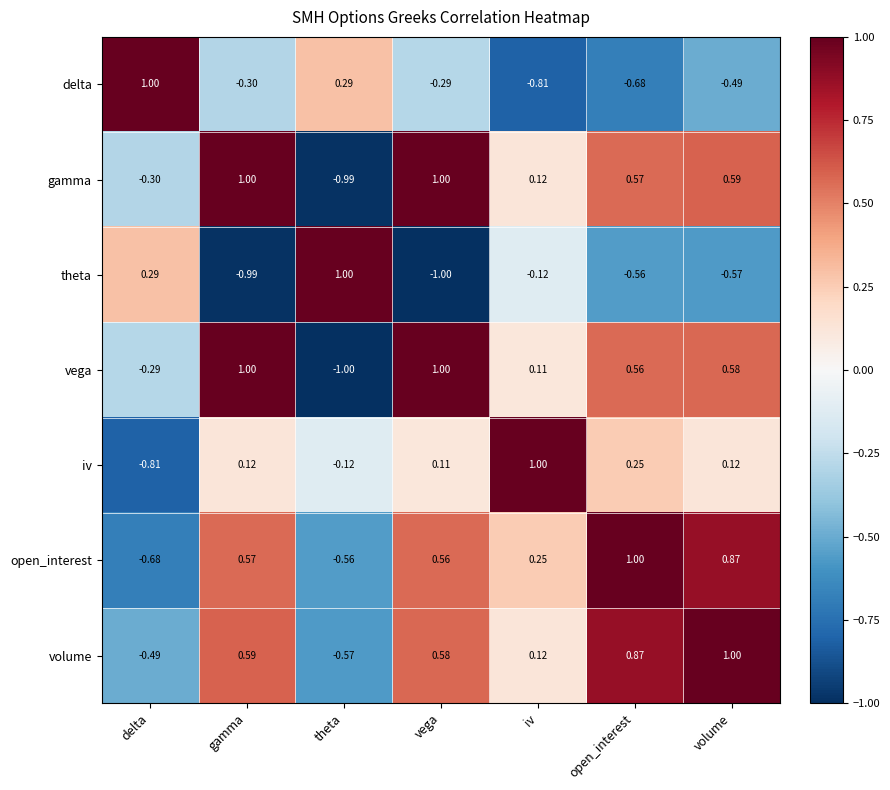

At delta, list the series in order from largest to smallest.

delta, theta, vega, gamma, volume, open_interest, iv